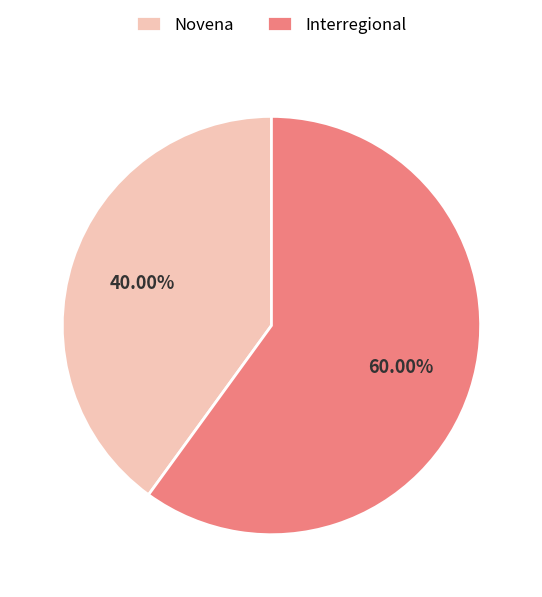

True or false: Novena accounts for 40% of the total.

True